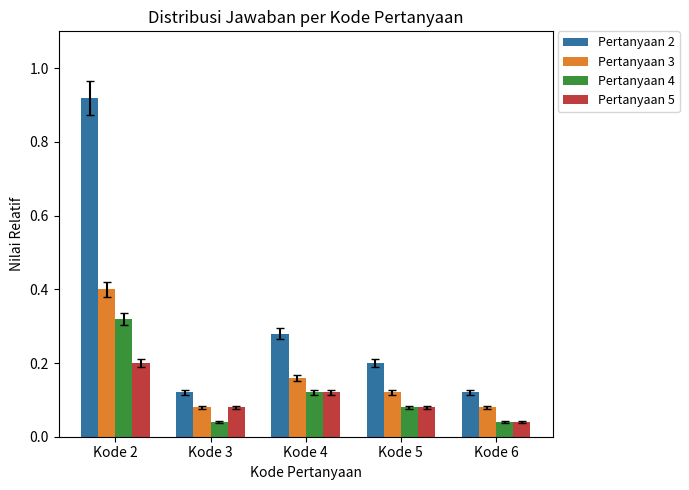

The Pertanyaan 3 series shows 0.1 at Kode 4. True or false?

False